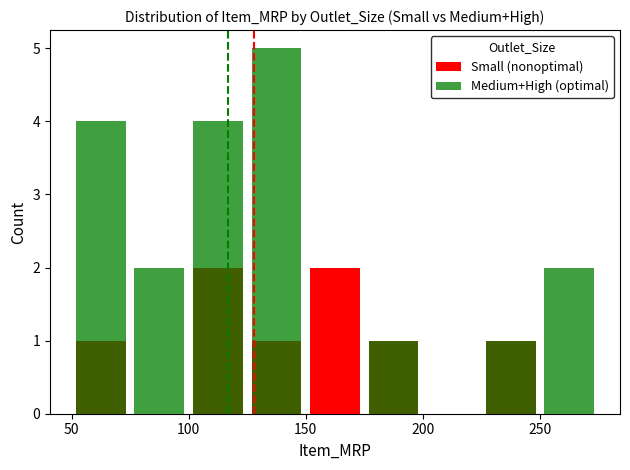

Is it true that Medium+High (optimal) equals 3 at 8?

False